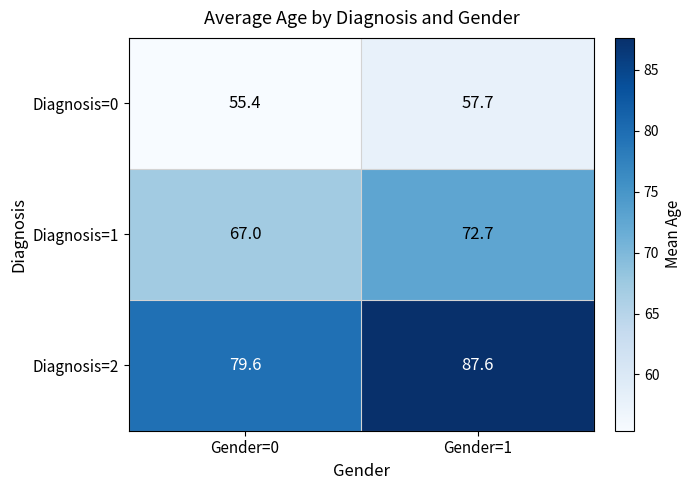

Rank the series by their average value, from highest to lowest.

Diagnosis=2, Diagnosis=1, Diagnosis=0